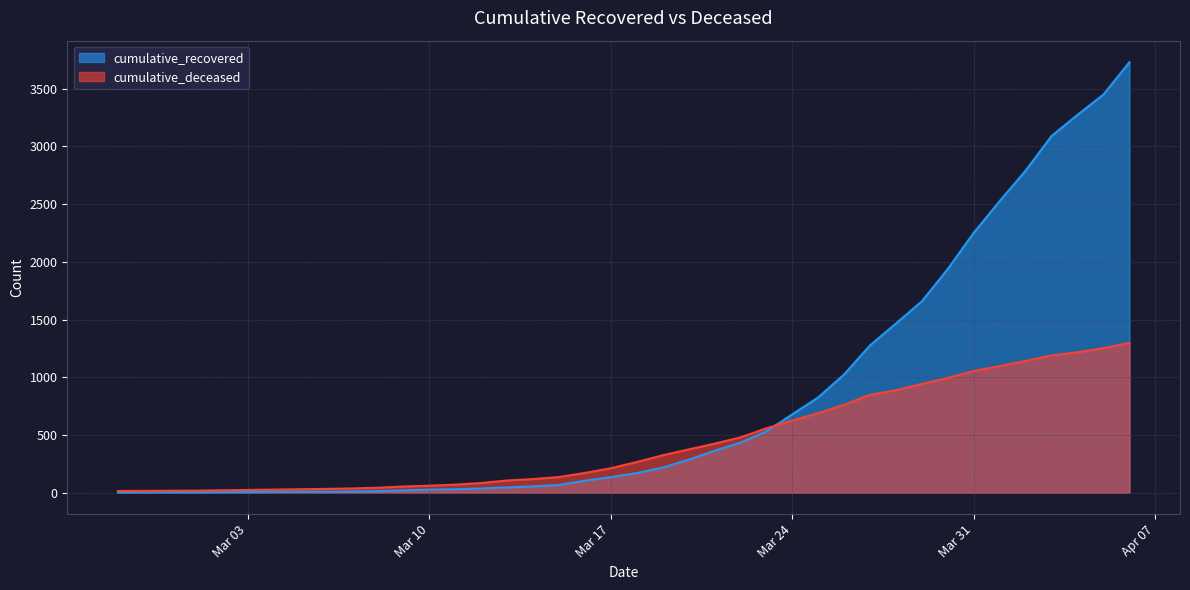

What is the average value of the cumulative_recovered series?

814